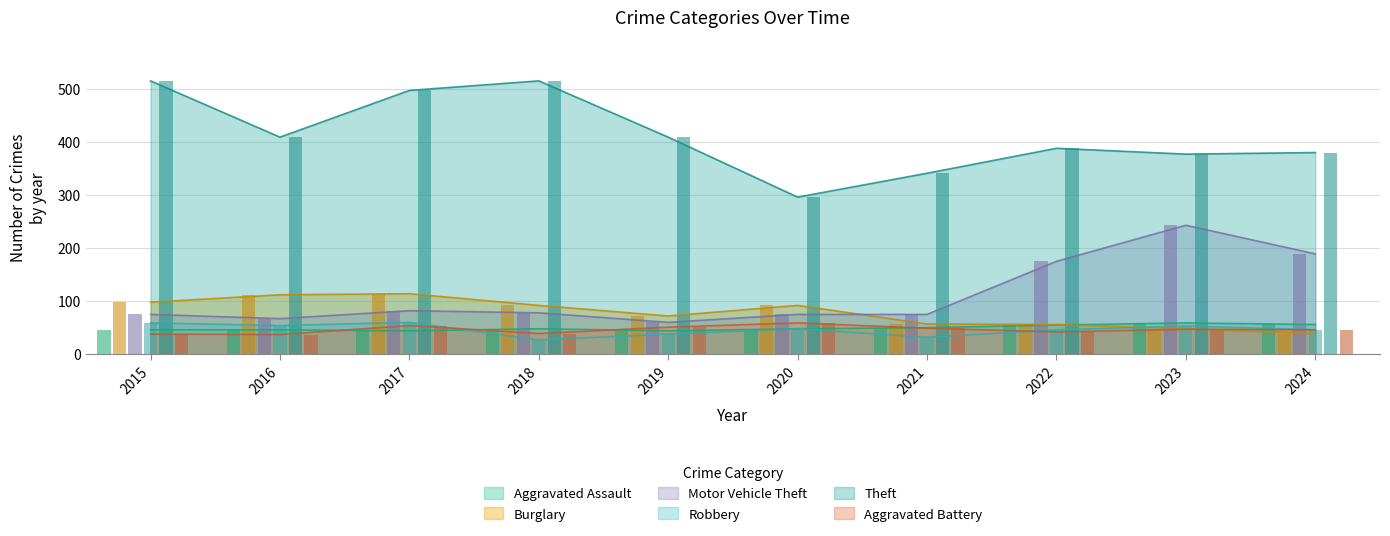

Reading left to right, list all the values displayed in this chart.

Aggravated Assault: 2015=46	2016=46	2017=44	2018=48	2019=44	2020=48	2021=50	2022=55	2023=59	2024=56
Burglary: 2015=98	2016=112	2017=114	2018=92	2019=72	2020=92	2021=57	2022=56	2023=48	2024=39
Motor Vehicle Theft: 2015=75	2016=67	2017=82	2018=78	2019=60	2020=75	2021=75	2022=175	2023=243	2024=189
Robbery: 2015=59	2016=54	2017=60	2018=27	2019=38	2020=48	2021=32	2022=46	2023=53	2024=46
Theft: 2015=515	2016=409	2017=497	2018=515	2019=409	2020=296	2021=341	2022=388	2023=377	2024=380
Aggravated Battery: 2015=38	2016=37	2017=54	2018=39	2019=51	2020=59	2021=49	2022=42	2023=47	2024=46